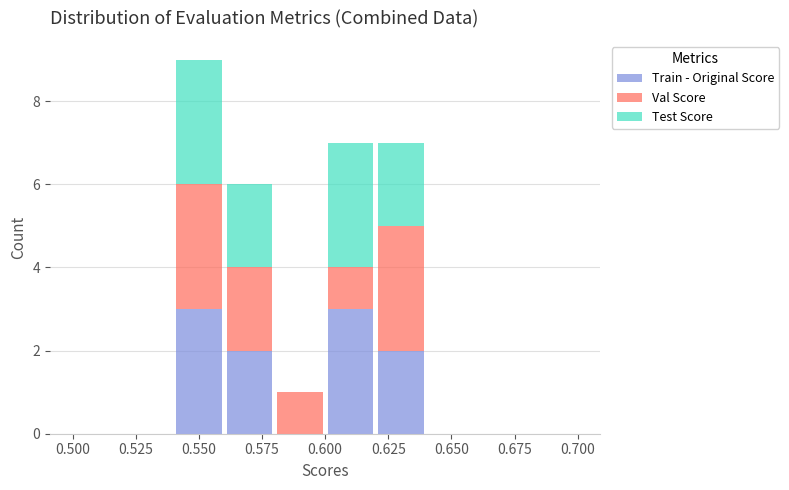

What is the total height of the stacked bar covering 0.58 to 0.60 on the x-axis? The values are not printed on the chart, so give them approximately, as read against the axis.

1